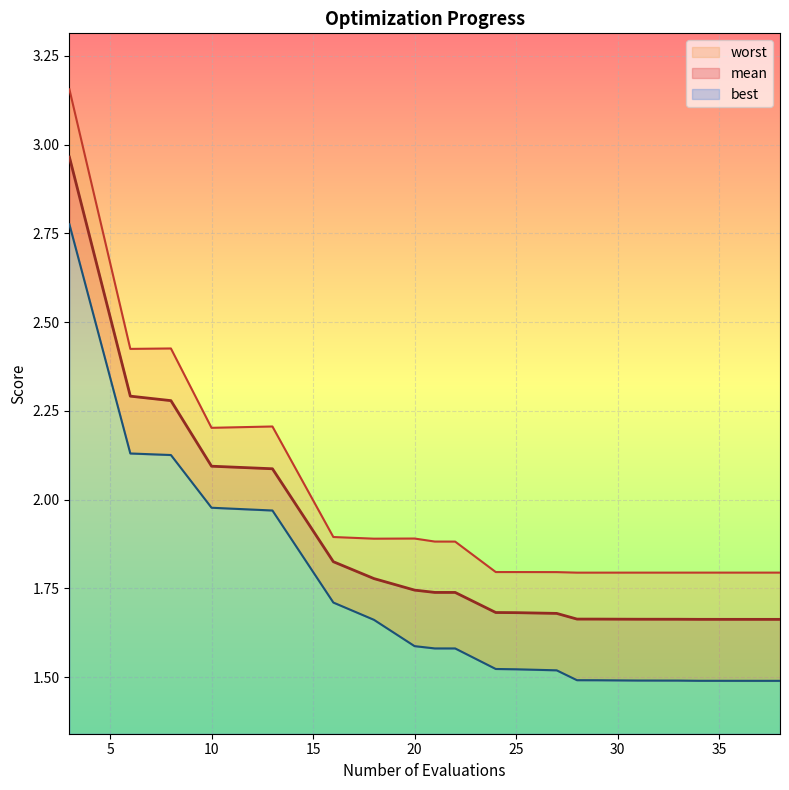

True or false: best and worst intersect in this chart.

False